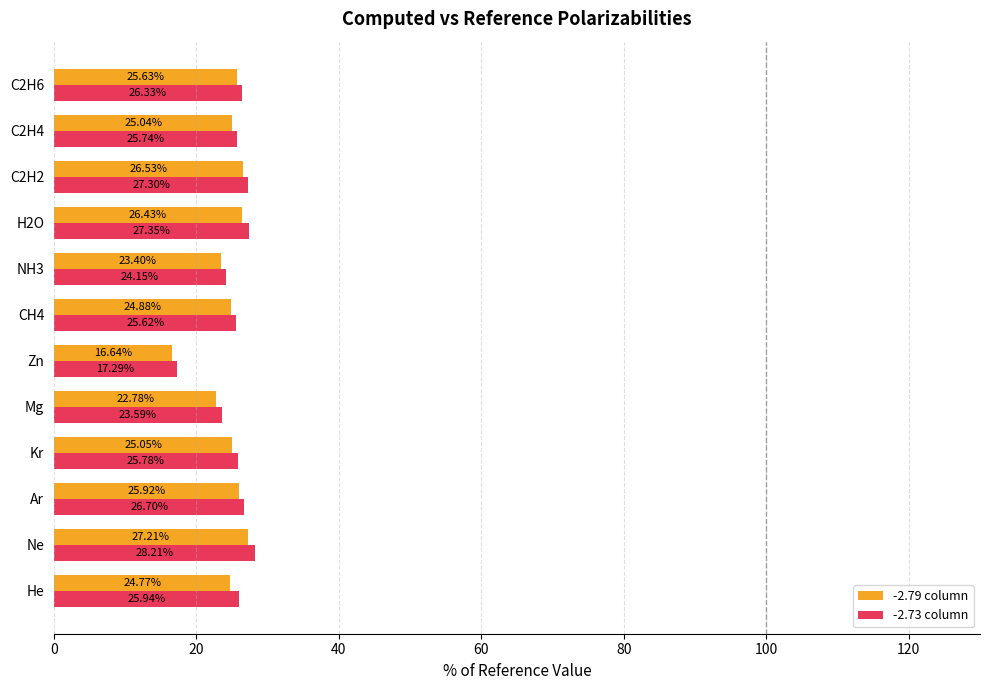

Between Ar and C2H2, which series saw the biggest shift?

-2.79 column